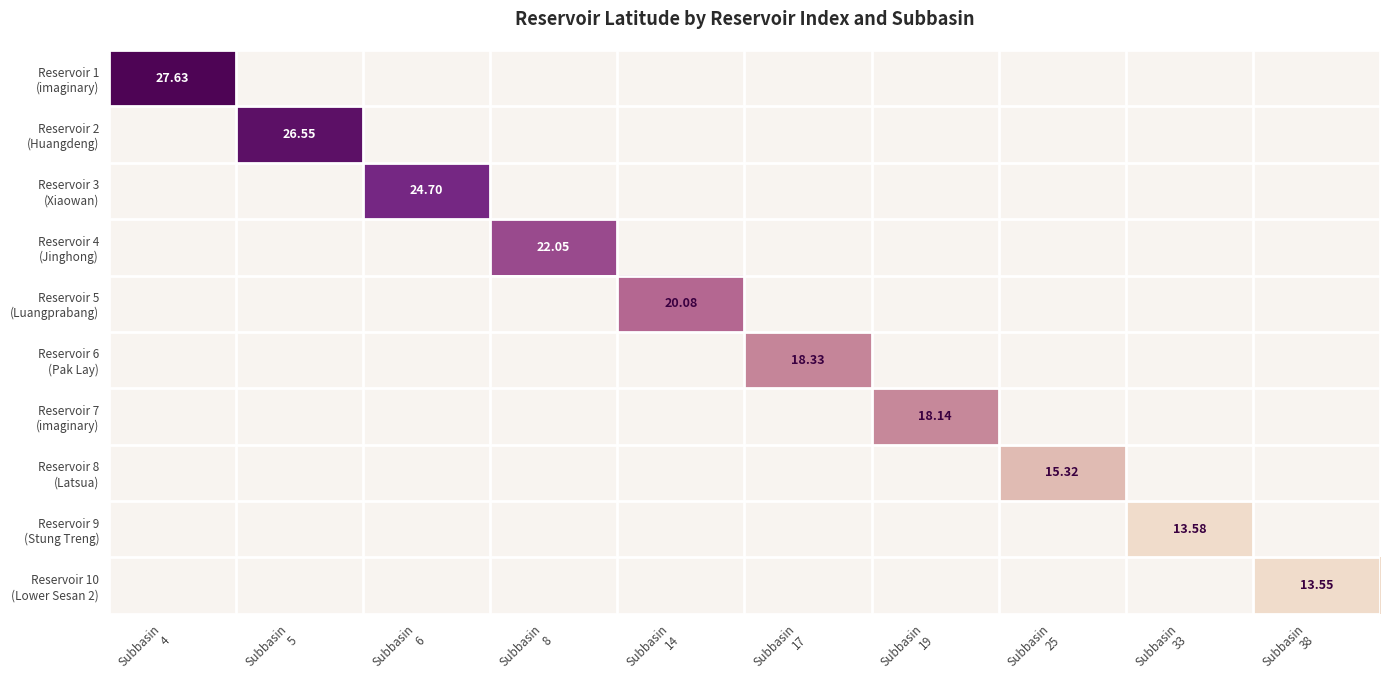

Rank the categories by Reservoir 5 (Luangprabang) value from highest to lowest.

Subbasin 14, Subbasin 4, Subbasin 5, Subbasin 6, Subbasin 8, Subbasin 17, Subbasin 19, Subbasin 25, Subbasin 33, Subbasin 38